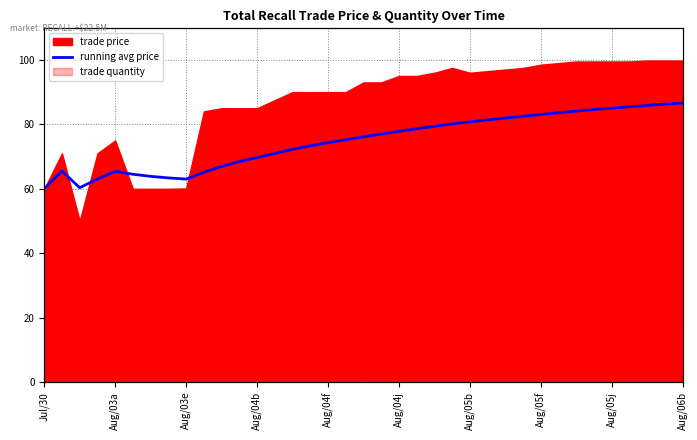

True or false: the data shows 30.1 at 23.

False